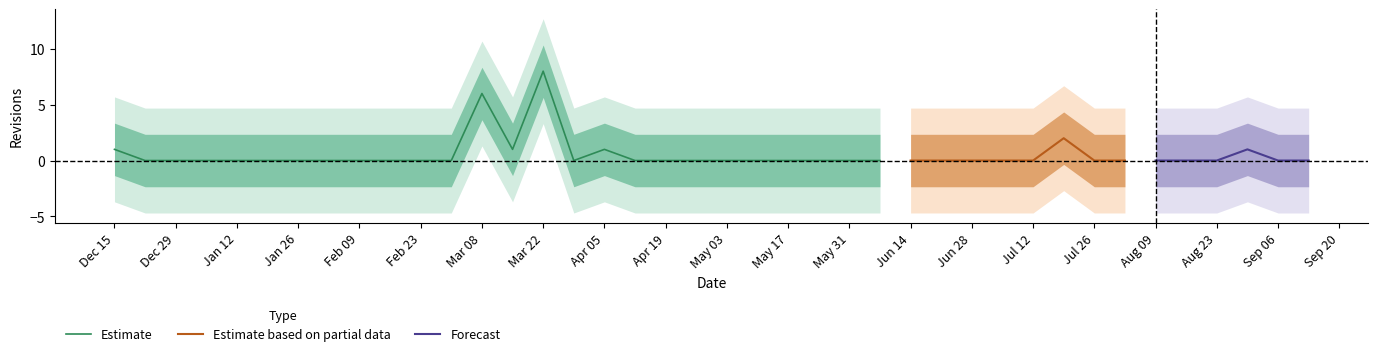

What is the value of the 15th point from the left?

8